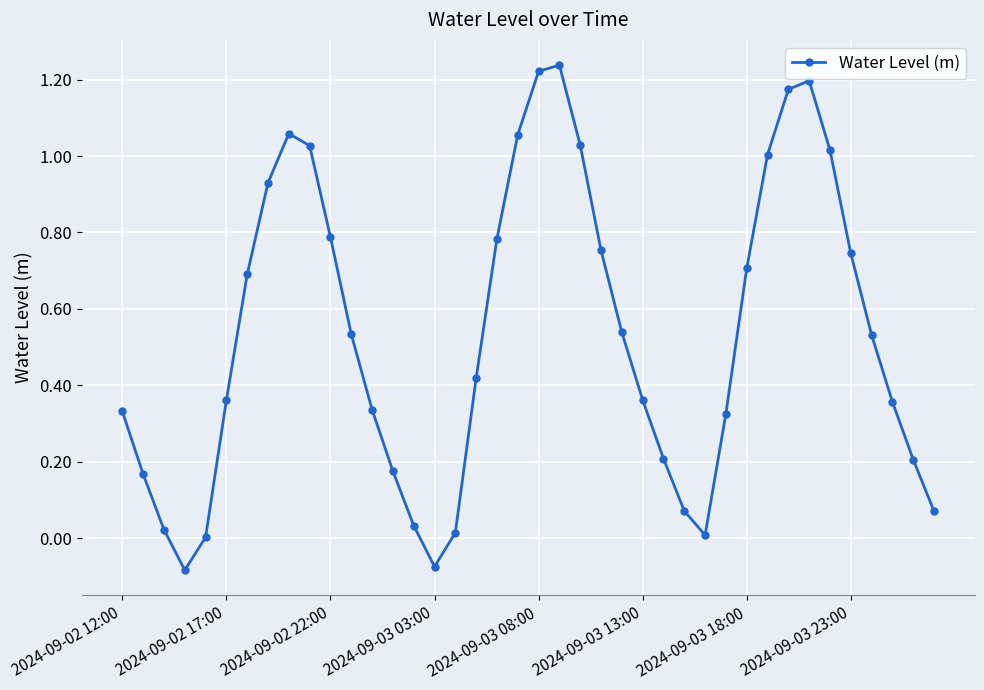

How many distinct data groups are displayed?

1